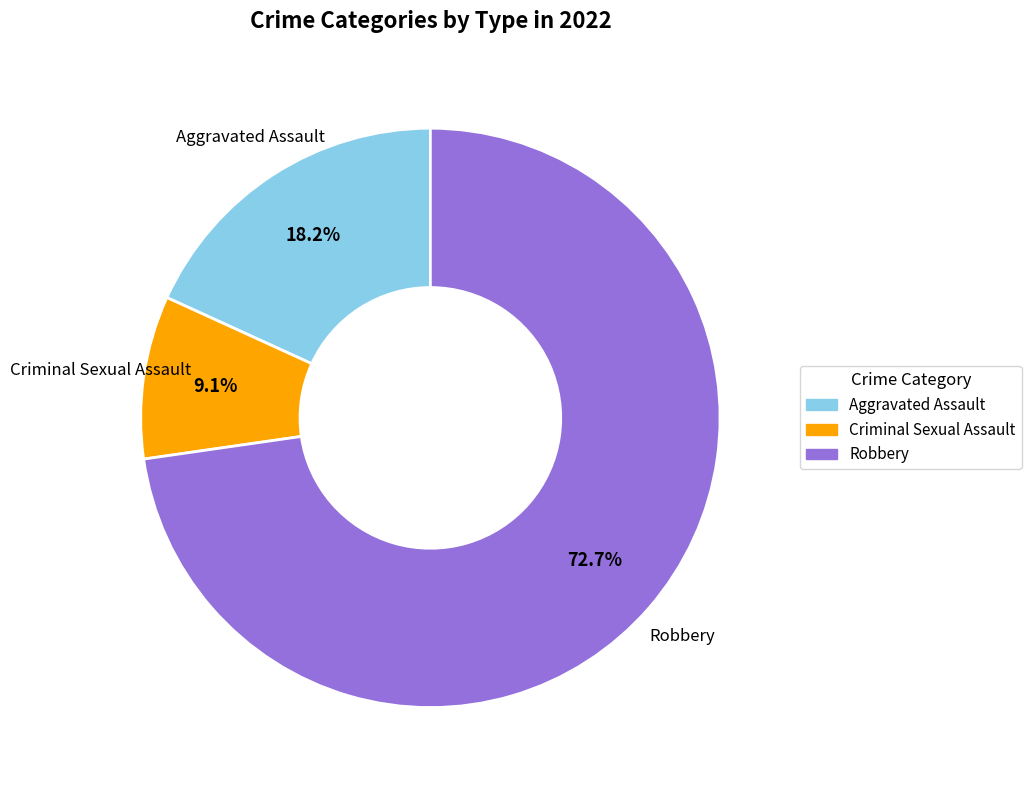

Is there a majority slice in this chart?

Yes